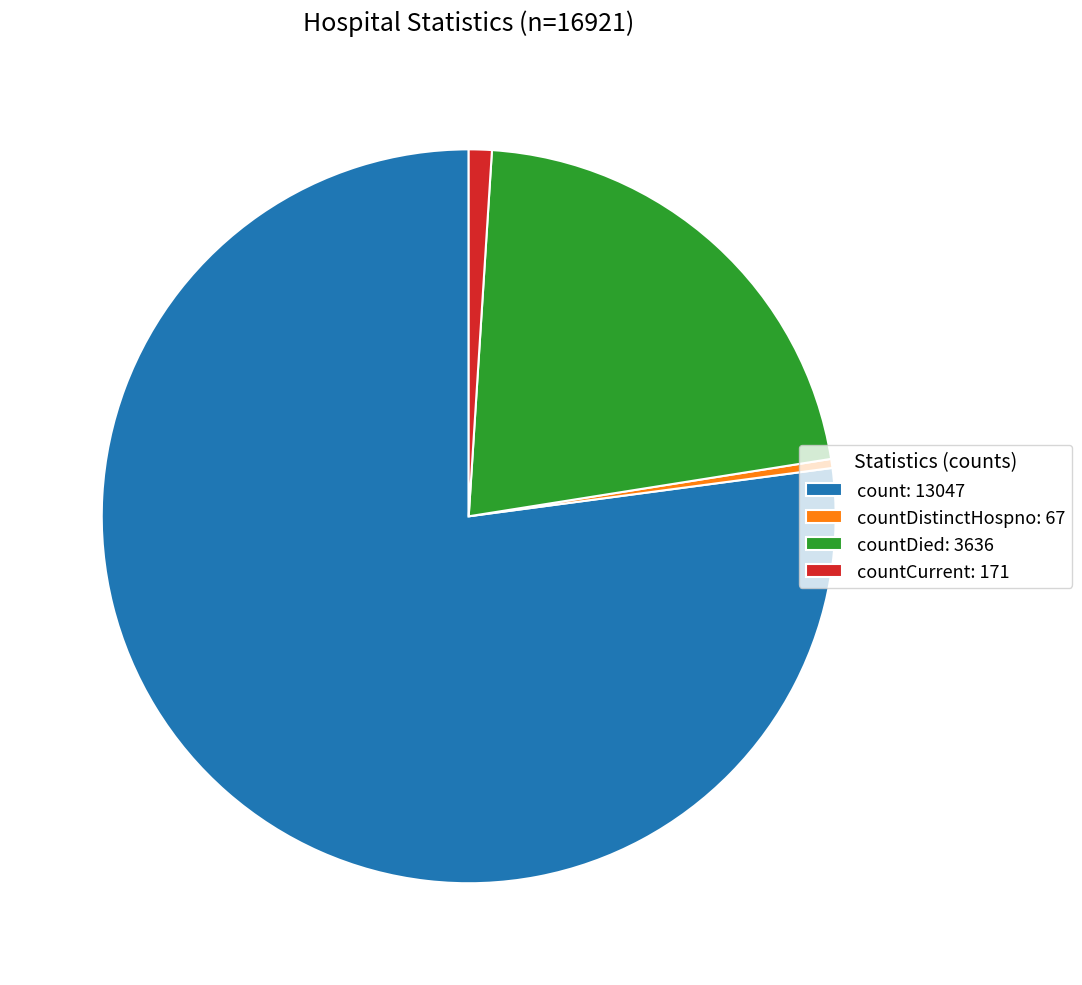

Combined, do countDistinctHospno: 67 and count: 13047 account for over 50%?

Yes